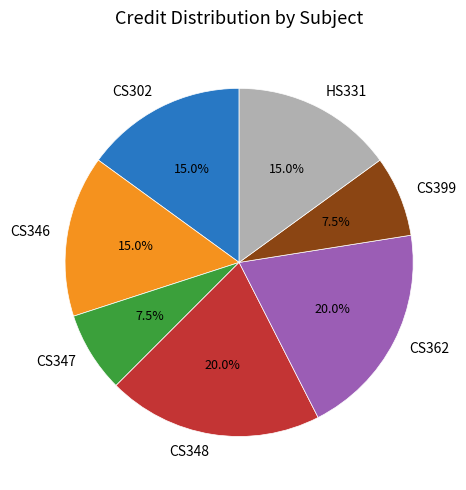

Which has a higher value, CS346 or CS362?

CS362